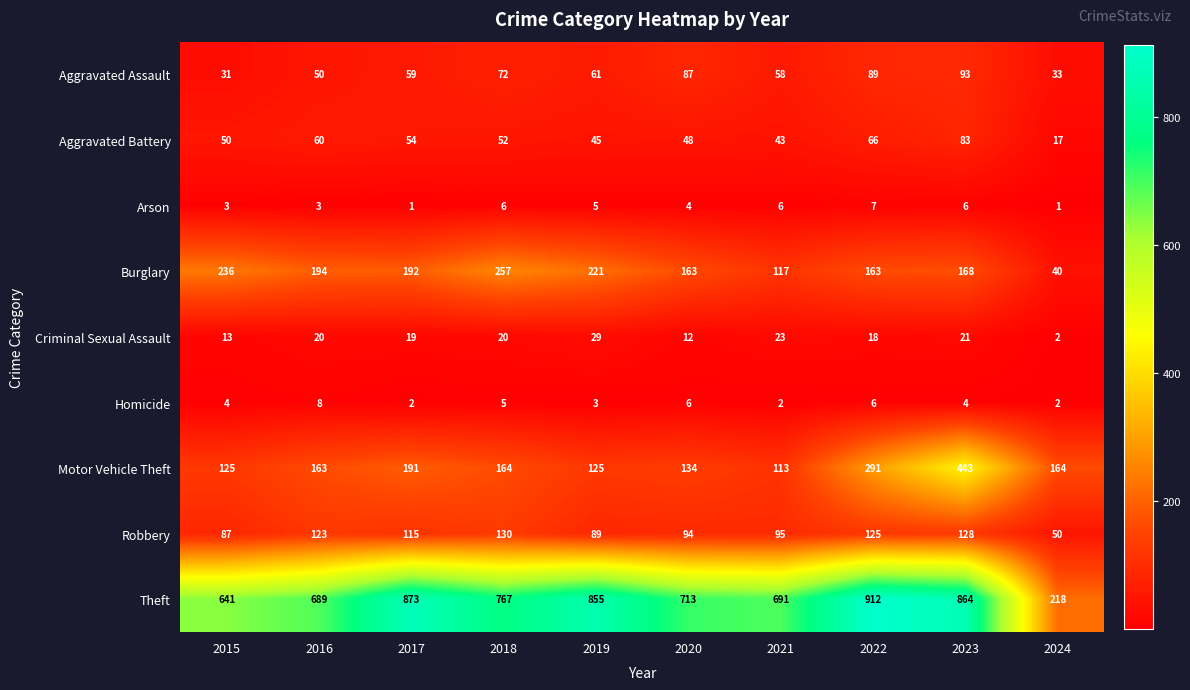

How many series are shown in this chart?

9